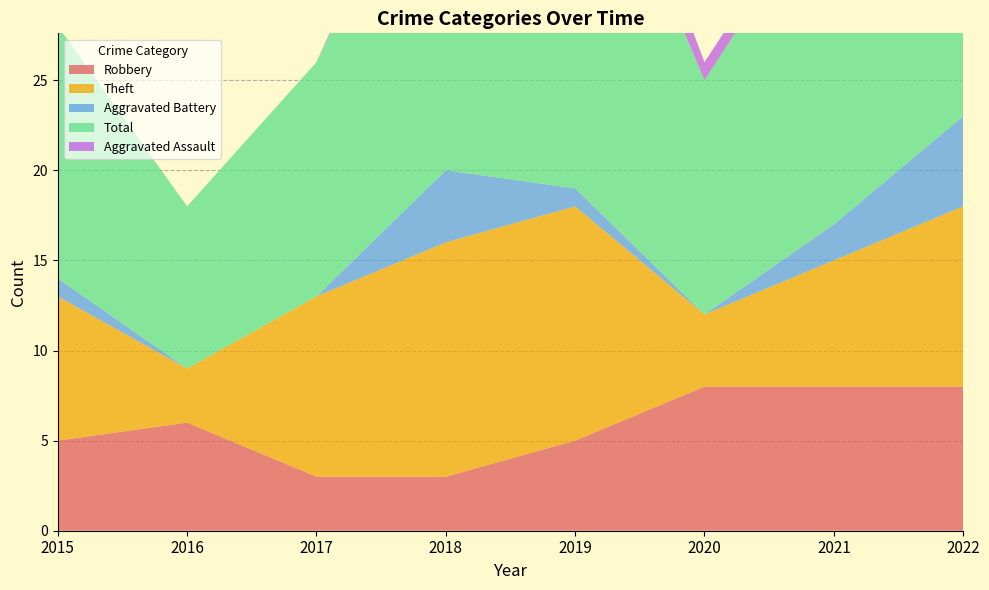

Reading left to right, what are all the values shown in this chart?

Robbery: 5	6	3	3	5	8	8	8
Theft: 8	3	10	13	13	4	7	10
Aggravated Battery: 1	0	0	4	1	0	2	5
Total: 14	9	13	21	23	13	19	24
Aggravated Assault: 0	0	0	1	3	1	1	0